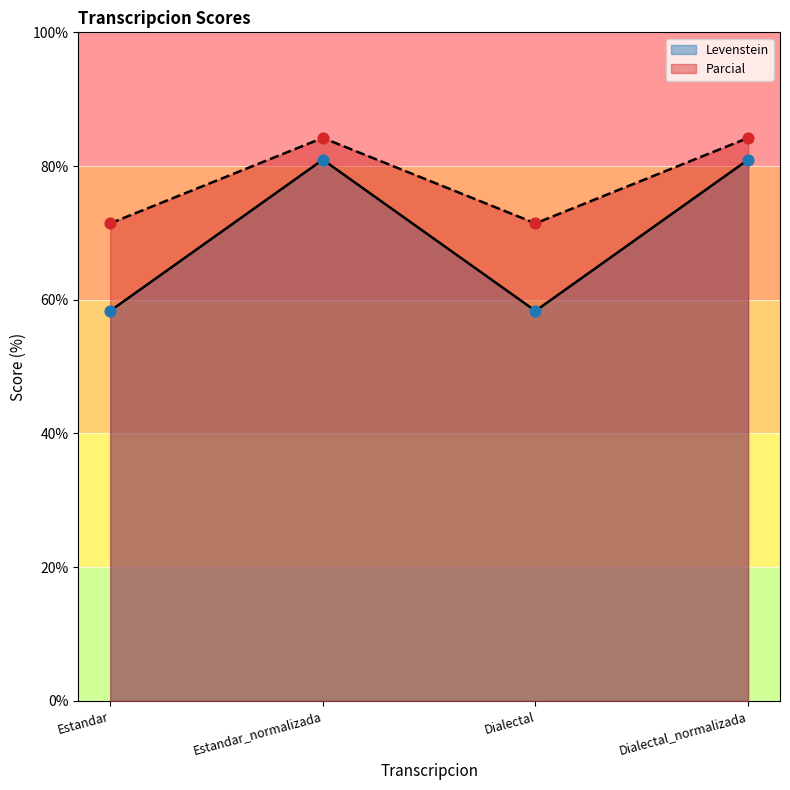

Which series contains the lowest Y value?

Levenstein